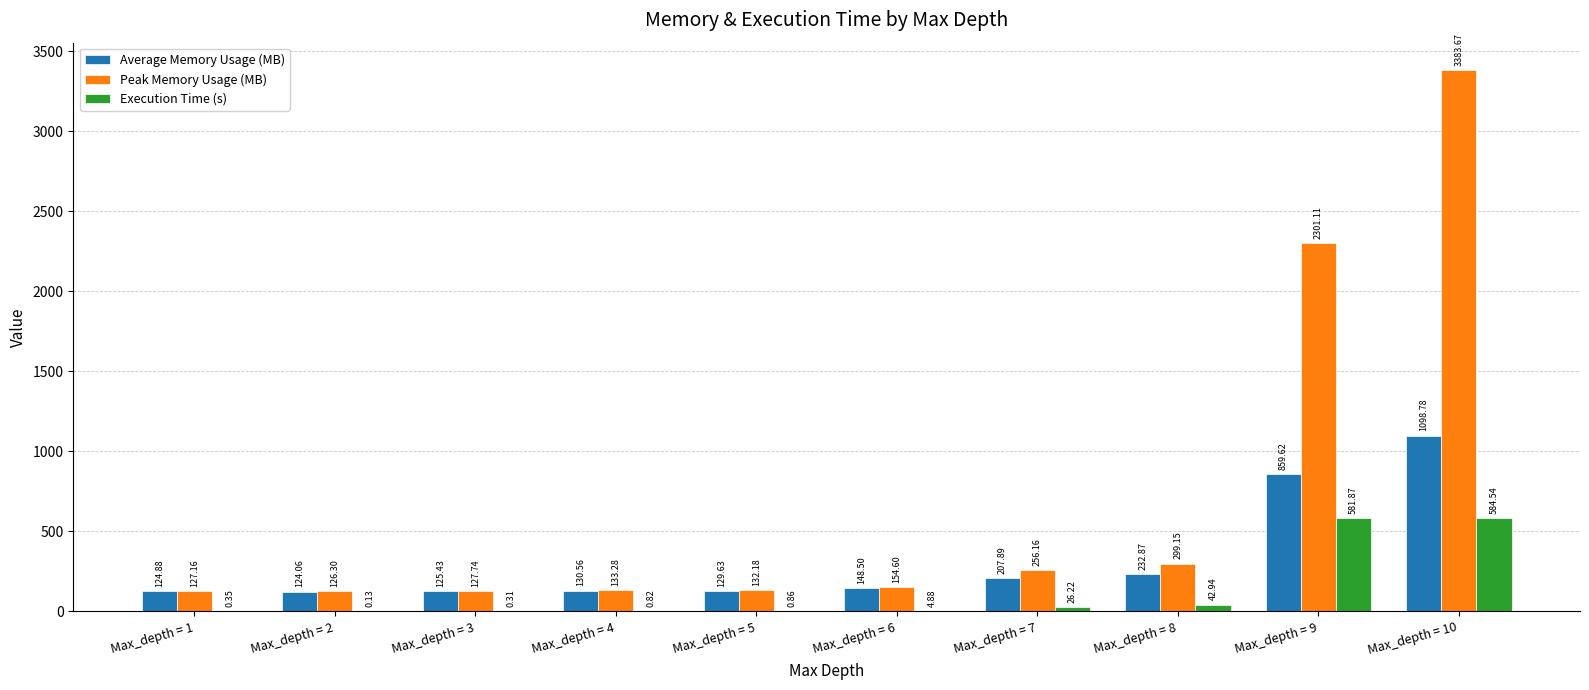

What is the sum of the Peak Memory Usage (MB) values at Max_depth = 4 and Max_depth = 8?

432.4